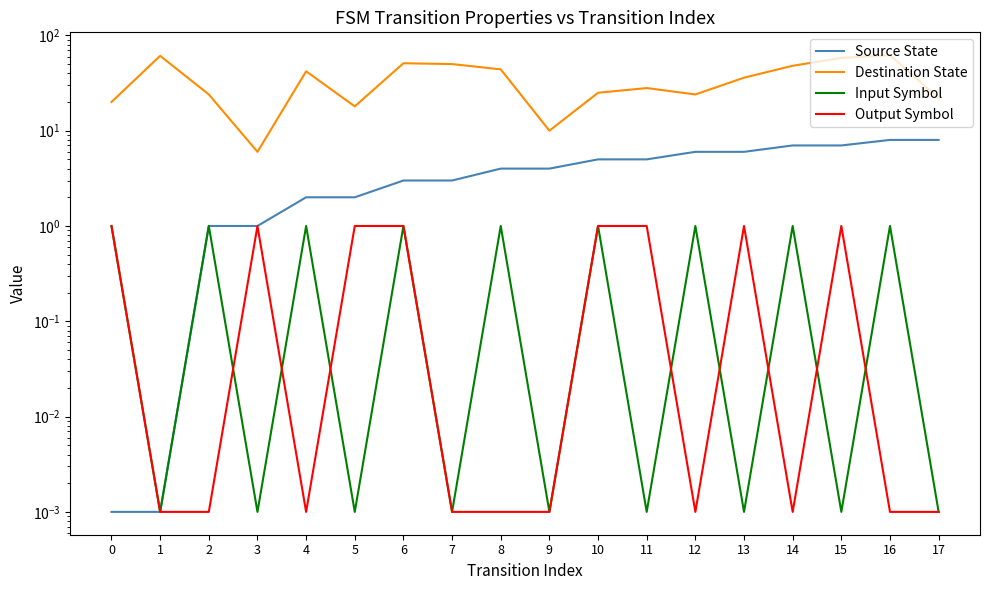

What is the difference between the highest and lowest values at 3?

6.0